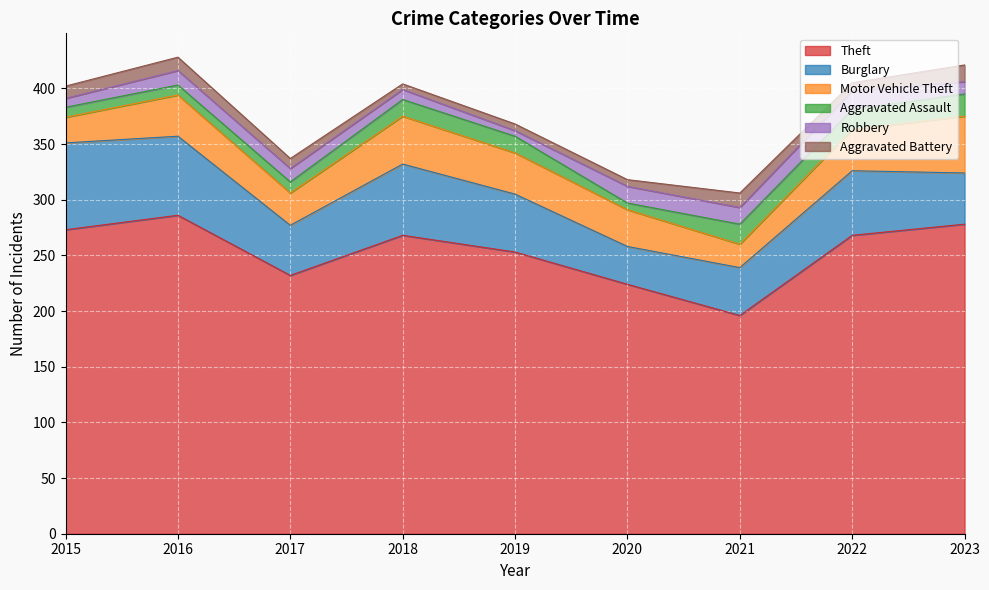

At which category is the sum across all series the highest?

2016